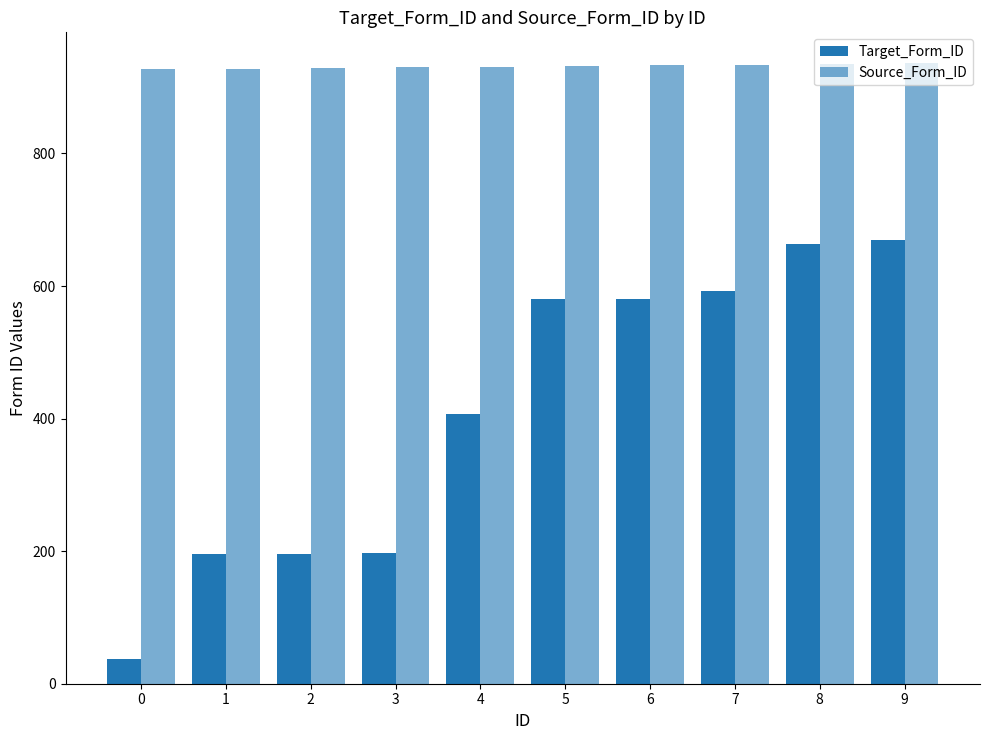

At which label does Target_Form_ID first exceed 580?

6